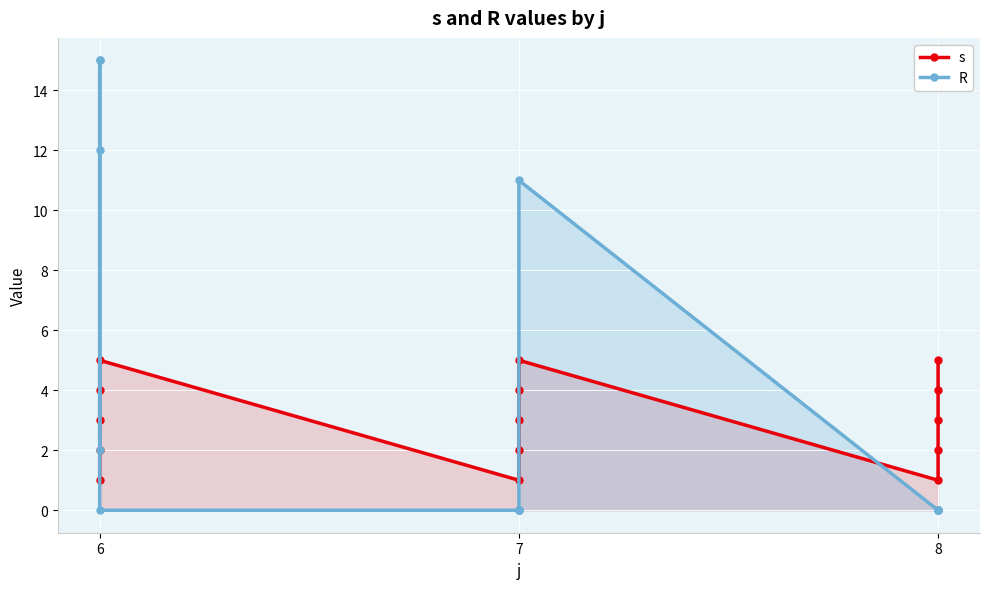

How many lines are shown in the chart?

2